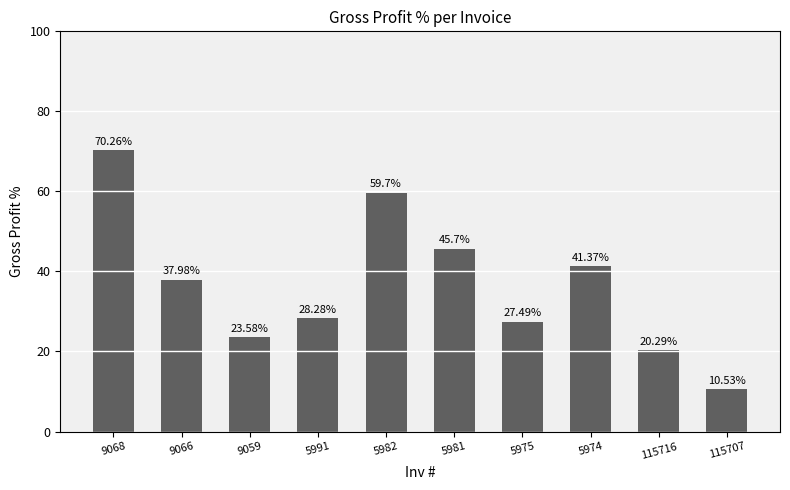

Rank the categories by value from highest to lowest.

9068, 5982, 5981, 5974, 9066, 5991, 5975, 9059, 115716, 115707